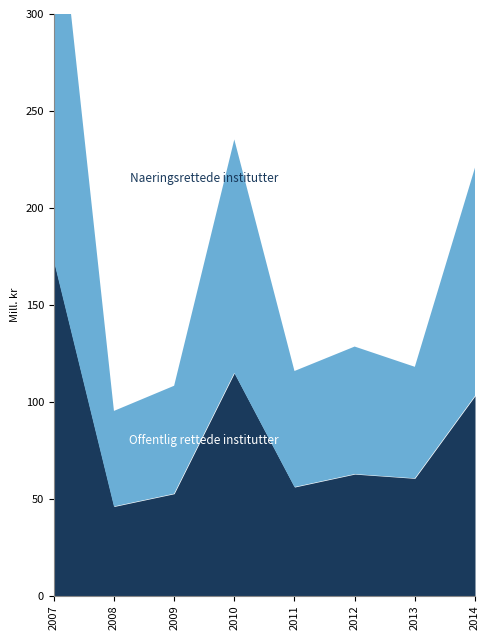

Reading left to right, extract all data points from this chart.

Offentlig rettede institutter: 2007=172.8	2008=45.9	2009=52.5	2010=114.8	2011=56.0	2012=62.6	2013=60.5	2014=103.0
Naeringsrettede institutter: 2007=209.6	2008=49.3	2009=55.7	2010=120.5	2011=59.9	2012=65.8	2013=57.5	2014=117.7